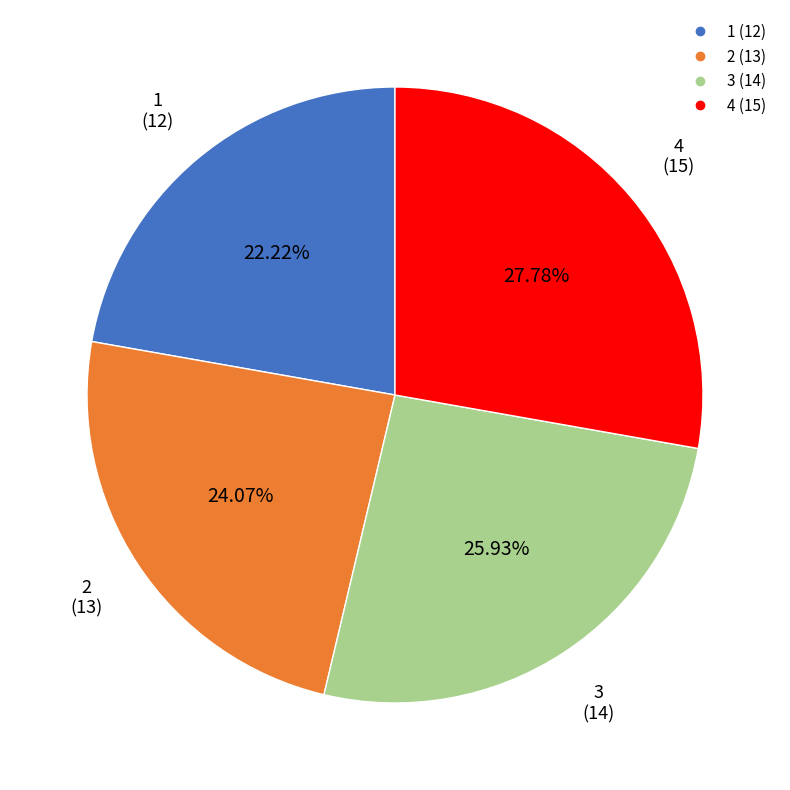

What percentage is NOT represented by 4?

72.2%